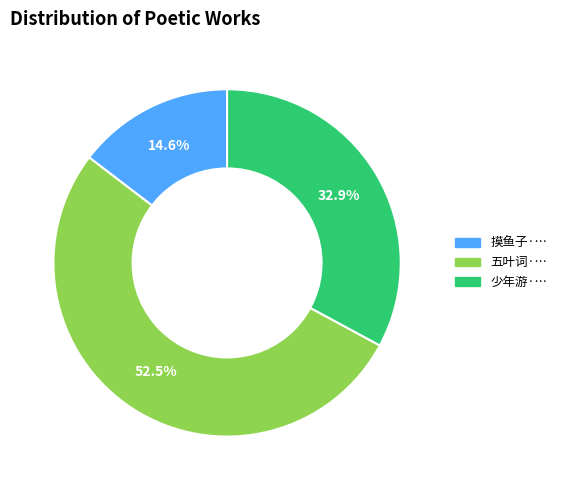

Is there any slice that represents more than half of the pie?

Yes